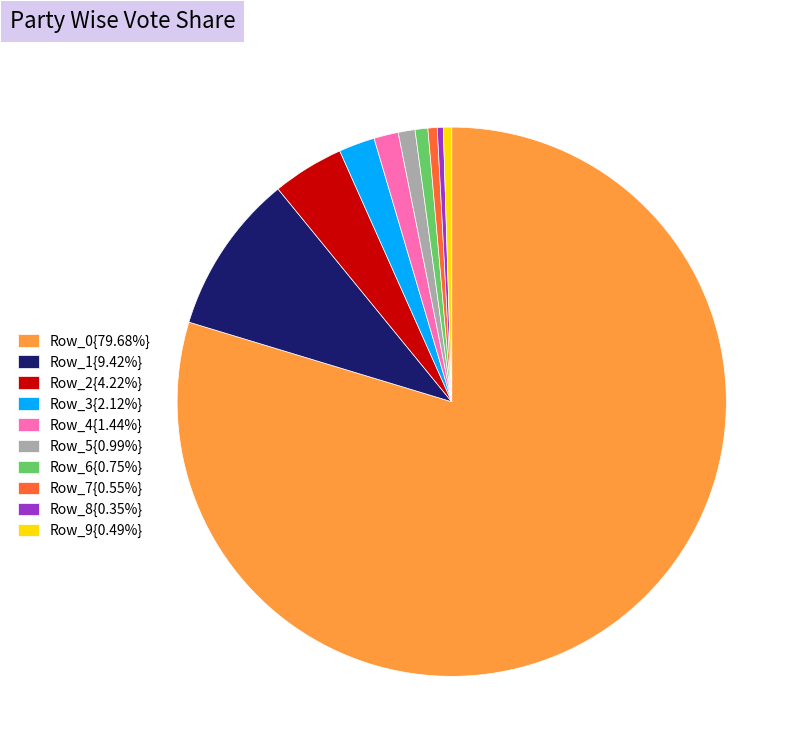

Combined, do Row_4{1.44%} and Row_6{0.75%} account for over 50%?

No